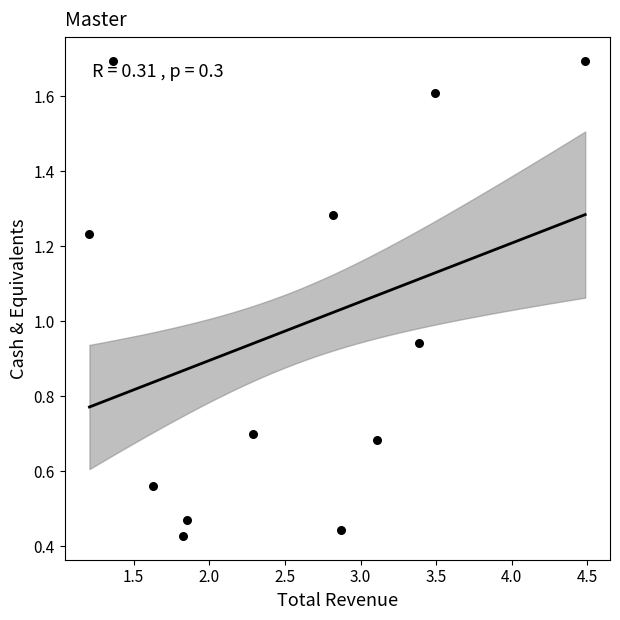

What is the average Y value?

1.0